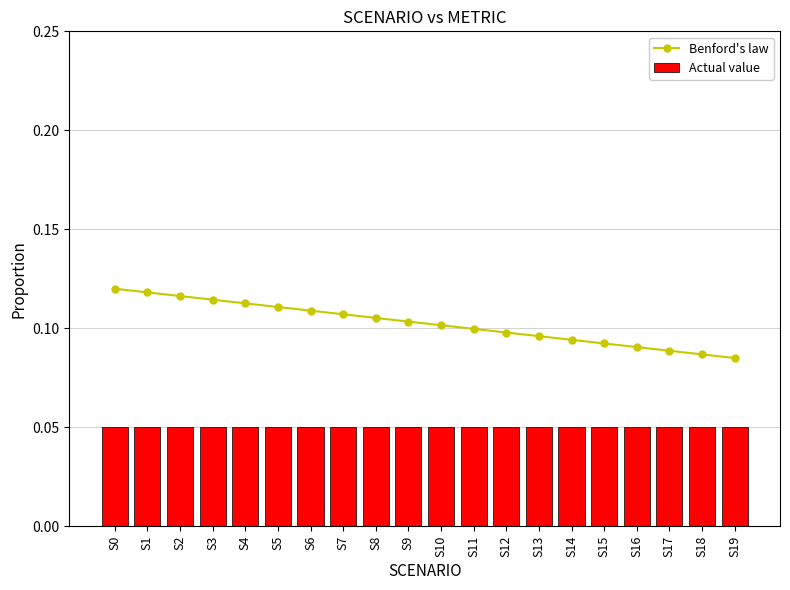

What is the sum of all Actual value values?

1.0